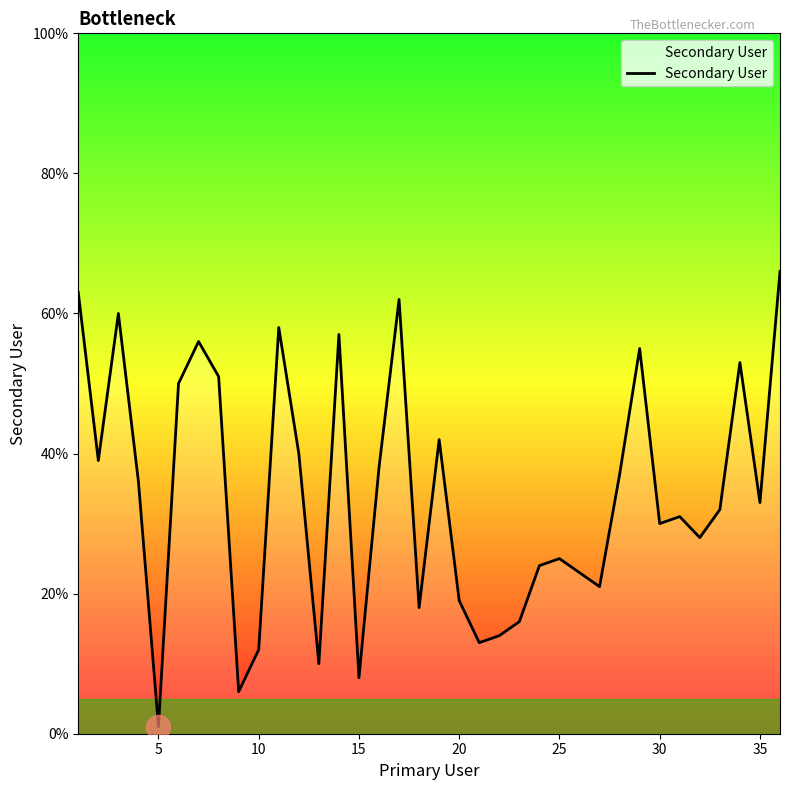

What is the difference between the maximum and minimum values?

65